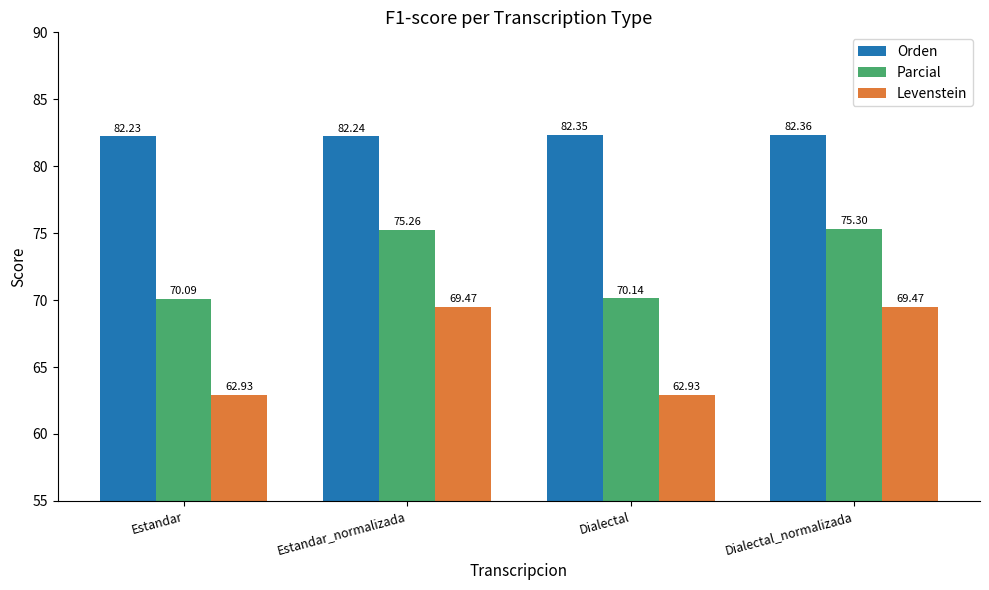

Rank the series by their average value, from highest to lowest.

Orden, Parcial, Levenstein